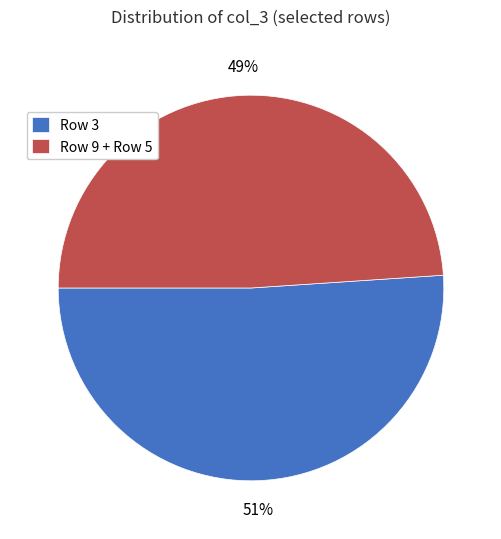

Which slice is the largest?

Row 3